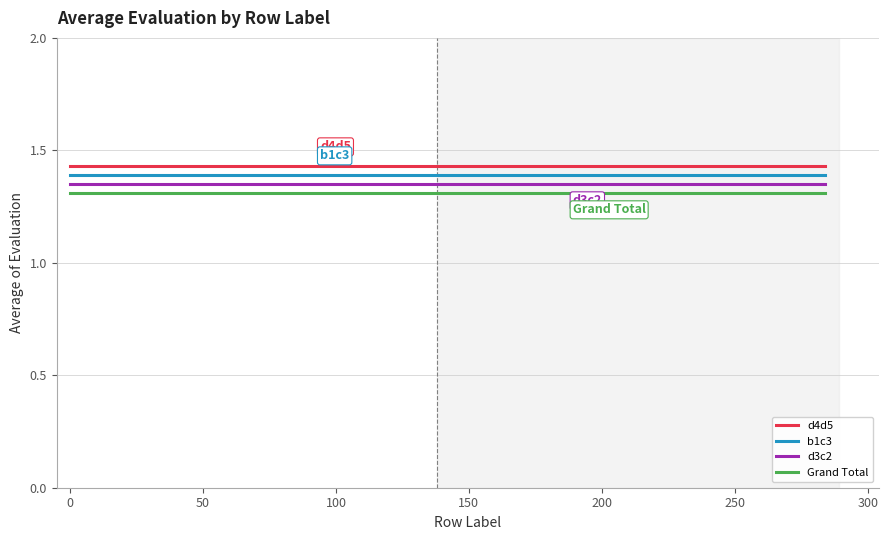

True or false: d3c2 and b1c3 cross at least once.

False